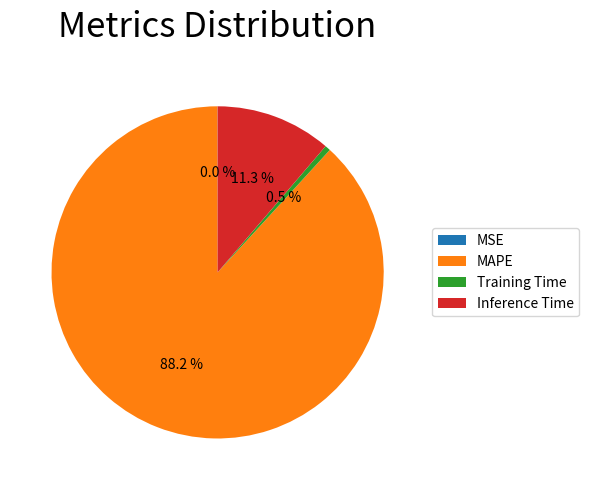

Is there a majority slice in this chart?

Yes